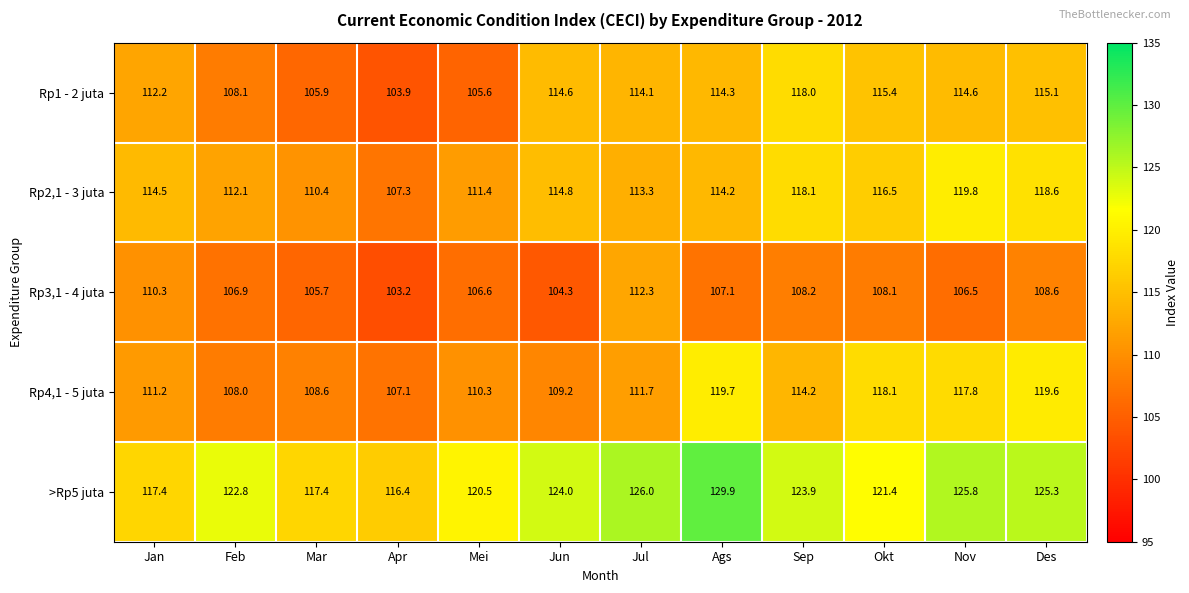

At which category does the chart reach its minimum across all series?

Apr